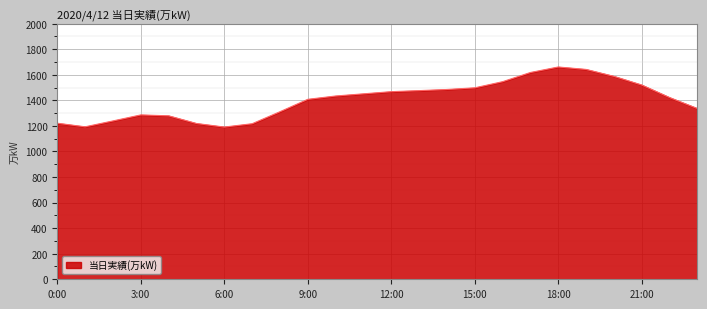

How many lines are shown in the chart?

1